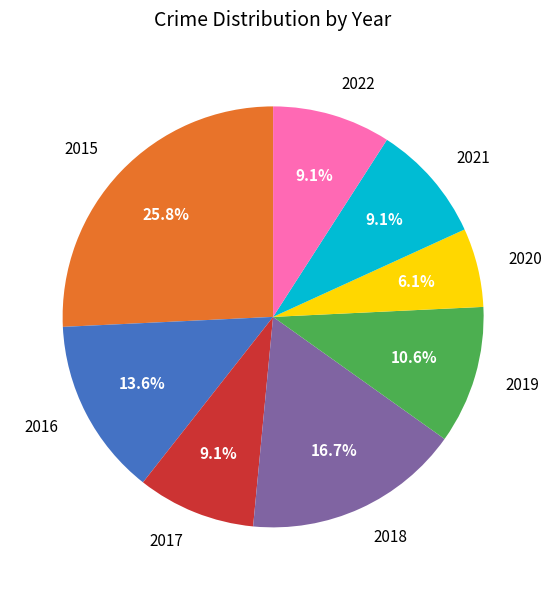

Is there a majority slice in this chart?

No